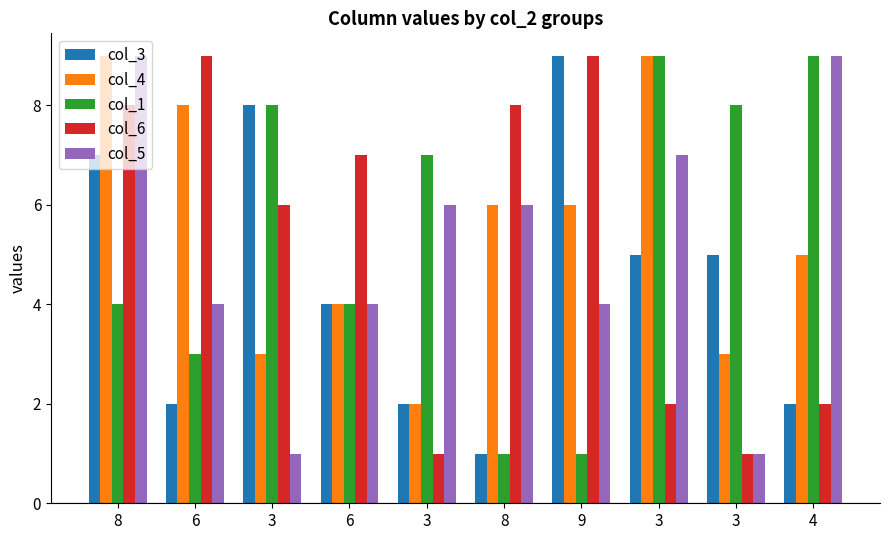

At which label does col_3 first exceed 5?

8